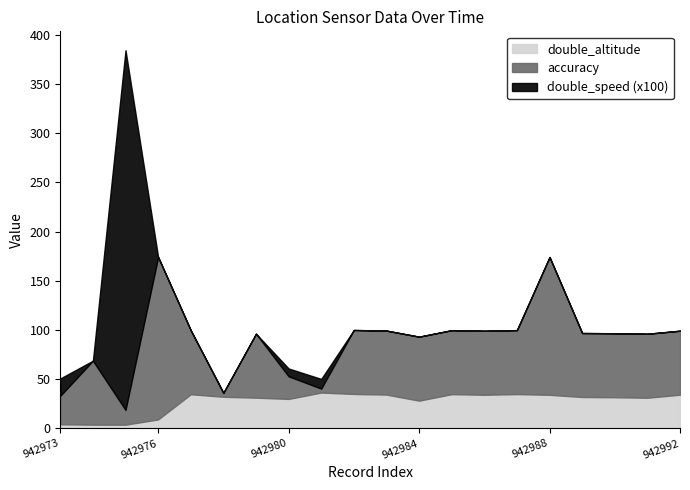

Reading left to right, extract all data points from this chart.

double_altitude: 942973=334.3	942974=333.9	942975=333.9	942976=339.2	942977=364.8	942978=362.2	942979=361.3	942980=360.0	942981=366.5	942982=365.1	942983=364.5	942984=358.3	942985=364.9	942986=364.3	942987=365.0	942988=364.2	942989=362.0	942990=361.8	942991=361.2	942992=364.4
accuracy: 942973=29.0	942974=65.0	942975=15.0	942976=165.0	942977=65.0	942978=4.0	942979=65.0	942980=23.0	942981=4.0	942982=65.0	942983=65.0	942984=65.0	942985=65.0	942986=65.0	942987=65.0	942988=140.0	942989=65.0	942990=65.0	942991=65.0	942992=65.0
double_speed: 942973=0.2	942974=0.0	942975=3.7	942976=0.0	942977=0.0	942978=0.0	942979=0.0	942980=0.1	942981=0.1	942982=0.0	942983=0.0	942984=0.0	942985=0.0	942986=0.0	942987=0.0	942988=0.0	942989=0.0	942990=0.0	942991=0.0	942992=0.0